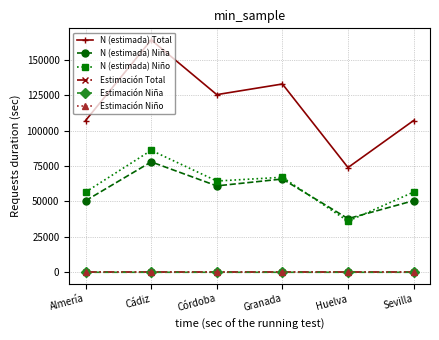

Is it true that N (estimada) Niño equals 18613.9 at Sevilla?

False